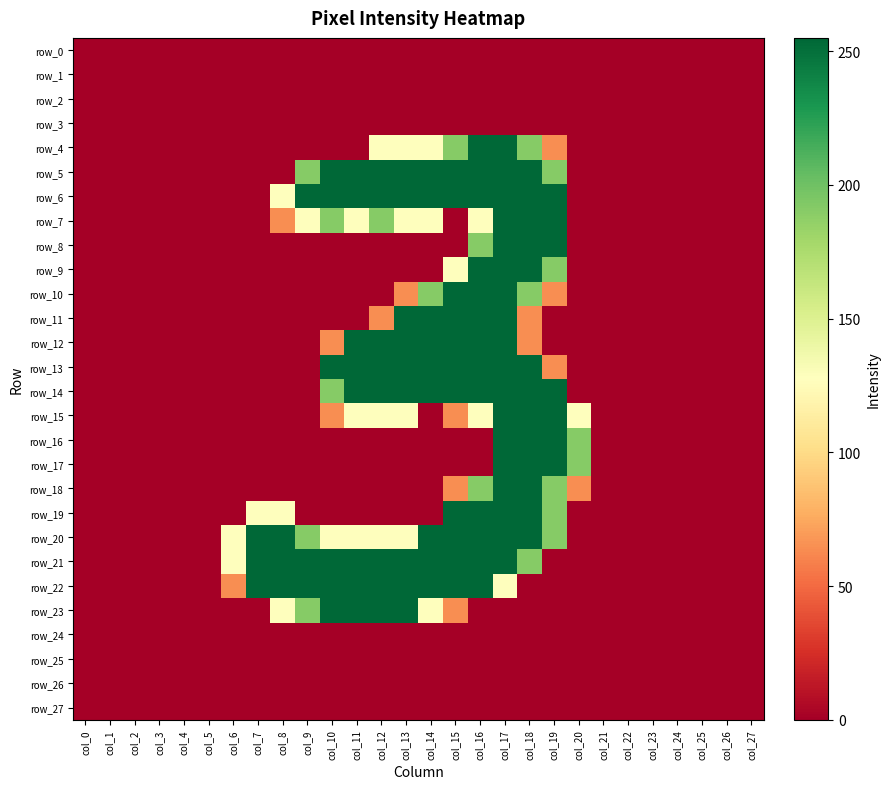

Reading right to left, transcribe all the data shown in this chart.

row_0: col_27=0	col_26=0	col_25=0	col_24=0	col_23=0	col_22=0	col_21=0	col_20=0	col_19=0	col_18=0	col_17=0	col_16=0	col_15=0	col_14=0	col_13=0	col_12=0	col_11=0	col_10=0	col_9=0	col_8=0	col_7=0	col_6=0	col_5=0	col_4=0	col_3=0	col_2=0	col_1=0	col_0=0
row_1: col_27=0	col_26=0	col_25=0	col_24=0	col_23=0	col_22=0	col_21=0	col_20=0	col_19=0	col_18=0	col_17=0	col_16=0	col_15=0	col_14=0	col_13=0	col_12=0	col_11=0	col_10=0	col_9=0	col_8=0	col_7=0	col_6=0	col_5=0	col_4=0	col_3=0	col_2=0	col_1=0	col_0=0
row_2: col_27=0	col_26=0	col_25=0	col_24=0	col_23=0	col_22=0	col_21=0	col_20=0	col_19=0	col_18=0	col_17=0	col_16=0	col_15=0	col_14=0	col_13=0	col_12=0	col_11=0	col_10=0	col_9=0	col_8=0	col_7=0	col_6=0	col_5=0	col_4=0	col_3=0	col_2=0	col_1=0	col_0=0
row_3: col_27=0	col_26=0	col_25=0	col_24=0	col_23=0	col_22=0	col_21=0	col_20=0	col_19=0	col_18=0	col_17=0	col_16=0	col_15=0	col_14=0	col_13=0	col_12=0	col_11=0	col_10=0	col_9=0	col_8=0	col_7=0	col_6=0	col_5=0	col_4=0	col_3=0	col_2=0	col_1=0	col_0=0
row_4: col_27=0	col_26=0	col_25=0	col_24=0	col_23=0	col_22=0	col_21=0	col_20=0	col_19=64	col_18=191	col_17=255	col_16=255	col_15=191	col_14=128	col_13=128	col_12=128	col_11=0	col_10=0	col_9=0	col_8=0	col_7=0	col_6=0	col_5=0	col_4=0	col_3=0	col_2=0	col_1=0	col_0=0
row_5: col_27=0	col_26=0	col_25=0	col_24=0	col_23=0	col_22=0	col_21=0	col_20=0	col_19=191	col_18=255	col_17=255	col_16=255	col_15=255	col_14=255	col_13=255	col_12=255	col_11=255	col_10=255	col_9=191	col_8=0	col_7=0	col_6=0	col_5=0	col_4=0	col_3=0	col_2=0	col_1=0	col_0=0
row_6: col_27=0	col_26=0	col_25=0	col_24=0	col_23=0	col_22=0	col_21=0	col_20=0	col_19=255	col_18=255	col_17=255	col_16=255	col_15=255	col_14=255	col_13=255	col_12=255	col_11=255	col_10=255	col_9=255	col_8=128	col_7=0	col_6=0	col_5=0	col_4=0	col_3=0	col_2=0	col_1=0	col_0=0
row_7: col_27=0	col_26=0	col_25=0	col_24=0	col_23=0	col_22=0	col_21=0	col_20=0	col_19=255	col_18=255	col_17=255	col_16=128	col_15=0	col_14=128	col_13=128	col_12=191	col_11=128	col_10=191	col_9=128	col_8=64	col_7=0	col_6=0	col_5=0	col_4=0	col_3=0	col_2=0	col_1=0	col_0=0
row_8: col_27=0	col_26=0	col_25=0	col_24=0	col_23=0	col_22=0	col_21=0	col_20=0	col_19=255	col_18=255	col_17=255	col_16=191	col_15=0	col_14=0	col_13=0	col_12=0	col_11=0	col_10=0	col_9=0	col_8=0	col_7=0	col_6=0	col_5=0	col_4=0	col_3=0	col_2=0	col_1=0	col_0=0
row_9: col_27=0	col_26=0	col_25=0	col_24=0	col_23=0	col_22=0	col_21=0	col_20=0	col_19=191	col_18=255	col_17=255	col_16=255	col_15=128	col_14=0	col_13=0	col_12=0	col_11=0	col_10=0	col_9=0	col_8=0	col_7=0	col_6=0	col_5=0	col_4=0	col_3=0	col_2=0	col_1=0	col_0=0
row_10: col_27=0	col_26=0	col_25=0	col_24=0	col_23=0	col_22=0	col_21=0	col_20=0	col_19=64	col_18=191	col_17=255	col_16=255	col_15=255	col_14=191	col_13=64	col_12=0	col_11=0	col_10=0	col_9=0	col_8=0	col_7=0	col_6=0	col_5=0	col_4=0	col_3=0	col_2=0	col_1=0	col_0=0
row_11: col_27=0	col_26=0	col_25=0	col_24=0	col_23=0	col_22=0	col_21=0	col_20=0	col_19=0	col_18=64	col_17=255	col_16=255	col_15=255	col_14=255	col_13=255	col_12=64	col_11=0	col_10=0	col_9=0	col_8=0	col_7=0	col_6=0	col_5=0	col_4=0	col_3=0	col_2=0	col_1=0	col_0=0
row_12: col_27=0	col_26=0	col_25=0	col_24=0	col_23=0	col_22=0	col_21=0	col_20=0	col_19=0	col_18=64	col_17=255	col_16=255	col_15=255	col_14=255	col_13=255	col_12=255	col_11=255	col_10=64	col_9=0	col_8=0	col_7=0	col_6=0	col_5=0	col_4=0	col_3=0	col_2=0	col_1=0	col_0=0
row_13: col_27=0	col_26=0	col_25=0	col_24=0	col_23=0	col_22=0	col_21=0	col_20=0	col_19=64	col_18=255	col_17=255	col_16=255	col_15=255	col_14=255	col_13=255	col_12=255	col_11=255	col_10=255	col_9=0	col_8=0	col_7=0	col_6=0	col_5=0	col_4=0	col_3=0	col_2=0	col_1=0	col_0=0
row_14: col_27=0	col_26=0	col_25=0	col_24=0	col_23=0	col_22=0	col_21=0	col_20=0	col_19=255	col_18=255	col_17=255	col_16=255	col_15=255	col_14=255	col_13=255	col_12=255	col_11=255	col_10=191	col_9=0	col_8=0	col_7=0	col_6=0	col_5=0	col_4=0	col_3=0	col_2=0	col_1=0	col_0=0
row_15: col_27=0	col_26=0	col_25=0	col_24=0	col_23=0	col_22=0	col_21=0	col_20=128	col_19=255	col_18=255	col_17=255	col_16=128	col_15=64	col_14=0	col_13=128	col_12=128	col_11=128	col_10=64	col_9=0	col_8=0	col_7=0	col_6=0	col_5=0	col_4=0	col_3=0	col_2=0	col_1=0	col_0=0
row_16: col_27=0	col_26=0	col_25=0	col_24=0	col_23=0	col_22=0	col_21=0	col_20=191	col_19=255	col_18=255	col_17=255	col_16=0	col_15=0	col_14=0	col_13=0	col_12=0	col_11=0	col_10=0	col_9=0	col_8=0	col_7=0	col_6=0	col_5=0	col_4=0	col_3=0	col_2=0	col_1=0	col_0=0
row_17: col_27=0	col_26=0	col_25=0	col_24=0	col_23=0	col_22=0	col_21=0	col_20=191	col_19=255	col_18=255	col_17=255	col_16=0	col_15=0	col_14=0	col_13=0	col_12=0	col_11=0	col_10=0	col_9=0	col_8=0	col_7=0	col_6=0	col_5=0	col_4=0	col_3=0	col_2=0	col_1=0	col_0=0
row_18: col_27=0	col_26=0	col_25=0	col_24=0	col_23=0	col_22=0	col_21=0	col_20=64	col_19=191	col_18=255	col_17=255	col_16=191	col_15=64	col_14=0	col_13=0	col_12=0	col_11=0	col_10=0	col_9=0	col_8=0	col_7=0	col_6=0	col_5=0	col_4=0	col_3=0	col_2=0	col_1=0	col_0=0
row_19: col_27=0	col_26=0	col_25=0	col_24=0	col_23=0	col_22=0	col_21=0	col_20=0	col_19=191	col_18=255	col_17=255	col_16=255	col_15=255	col_14=0	col_13=0	col_12=0	col_11=0	col_10=0	col_9=0	col_8=128	col_7=128	col_6=0	col_5=0	col_4=0	col_3=0	col_2=0	col_1=0	col_0=0
row_20: col_27=0	col_26=0	col_25=0	col_24=0	col_23=0	col_22=0	col_21=0	col_20=0	col_19=191	col_18=255	col_17=255	col_16=255	col_15=255	col_14=255	col_13=128	col_12=128	col_11=128	col_10=128	col_9=191	col_8=255	col_7=255	col_6=128	col_5=0	col_4=0	col_3=0	col_2=0	col_1=0	col_0=0
row_21: col_27=0	col_26=0	col_25=0	col_24=0	col_23=0	col_22=0	col_21=0	col_20=0	col_19=0	col_18=191	col_17=255	col_16=255	col_15=255	col_14=255	col_13=255	col_12=255	col_11=255	col_10=255	col_9=255	col_8=255	col_7=255	col_6=128	col_5=0	col_4=0	col_3=0	col_2=0	col_1=0	col_0=0
row_22: col_27=0	col_26=0	col_25=0	col_24=0	col_23=0	col_22=0	col_21=0	col_20=0	col_19=0	col_18=0	col_17=128	col_16=255	col_15=255	col_14=255	col_13=255	col_12=255	col_11=255	col_10=255	col_9=255	col_8=255	col_7=255	col_6=64	col_5=0	col_4=0	col_3=0	col_2=0	col_1=0	col_0=0
row_23: col_27=0	col_26=0	col_25=0	col_24=0	col_23=0	col_22=0	col_21=0	col_20=0	col_19=0	col_18=0	col_17=0	col_16=0	col_15=64	col_14=128	col_13=255	col_12=255	col_11=255	col_10=255	col_9=191	col_8=128	col_7=0	col_6=0	col_5=0	col_4=0	col_3=0	col_2=0	col_1=0	col_0=0
row_24: col_27=0	col_26=0	col_25=0	col_24=0	col_23=0	col_22=0	col_21=0	col_20=0	col_19=0	col_18=0	col_17=0	col_16=0	col_15=0	col_14=0	col_13=0	col_12=0	col_11=0	col_10=0	col_9=0	col_8=0	col_7=0	col_6=0	col_5=0	col_4=0	col_3=0	col_2=0	col_1=0	col_0=0
row_25: col_27=0	col_26=0	col_25=0	col_24=0	col_23=0	col_22=0	col_21=0	col_20=0	col_19=0	col_18=0	col_17=0	col_16=0	col_15=0	col_14=0	col_13=0	col_12=0	col_11=0	col_10=0	col_9=0	col_8=0	col_7=0	col_6=0	col_5=0	col_4=0	col_3=0	col_2=0	col_1=0	col_0=0
row_26: col_27=0	col_26=0	col_25=0	col_24=0	col_23=0	col_22=0	col_21=0	col_20=0	col_19=0	col_18=0	col_17=0	col_16=0	col_15=0	col_14=0	col_13=0	col_12=0	col_11=0	col_10=0	col_9=0	col_8=0	col_7=0	col_6=0	col_5=0	col_4=0	col_3=0	col_2=0	col_1=0	col_0=0
row_27: col_27=0	col_26=0	col_25=0	col_24=0	col_23=0	col_22=0	col_21=0	col_20=0	col_19=0	col_18=0	col_17=0	col_16=0	col_15=0	col_14=0	col_13=0	col_12=0	col_11=0	col_10=0	col_9=0	col_8=0	col_7=0	col_6=0	col_5=0	col_4=0	col_3=0	col_2=0	col_1=0	col_0=0